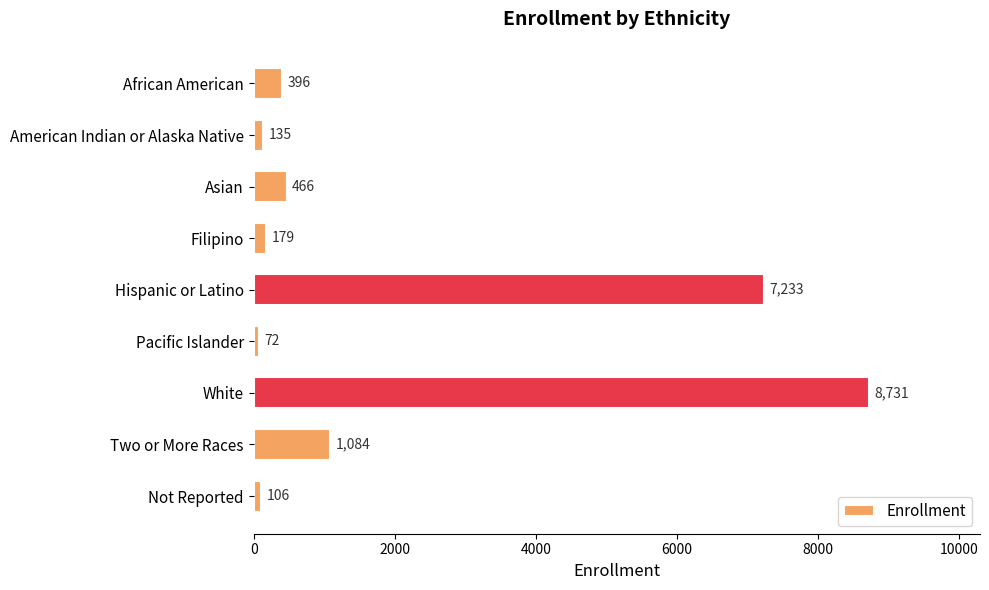

Which has a higher value, Hispanic or Latino or American Indian or Alaska Native?

Hispanic or Latino